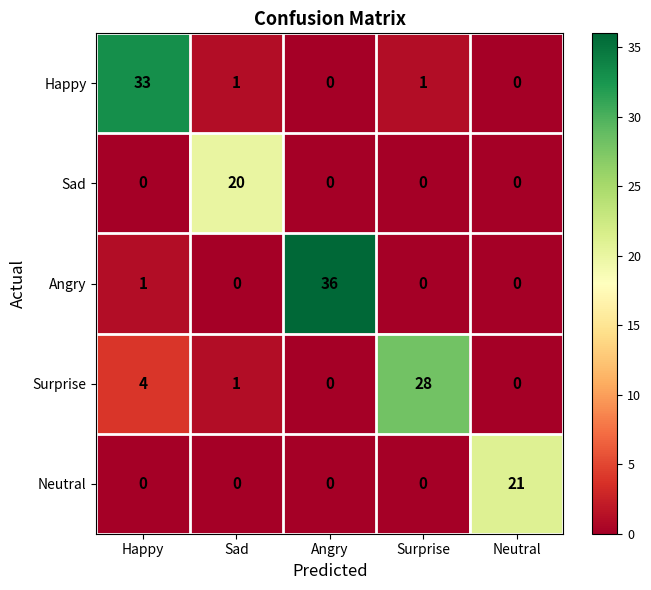

Which series has the widest spread of values?

Angry